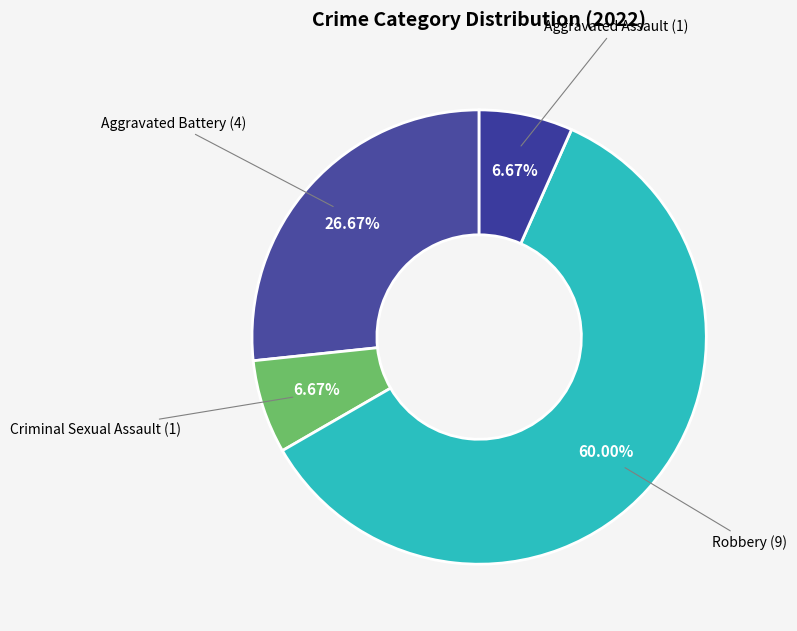

To the nearest percent, what is the average slice percentage?

25%